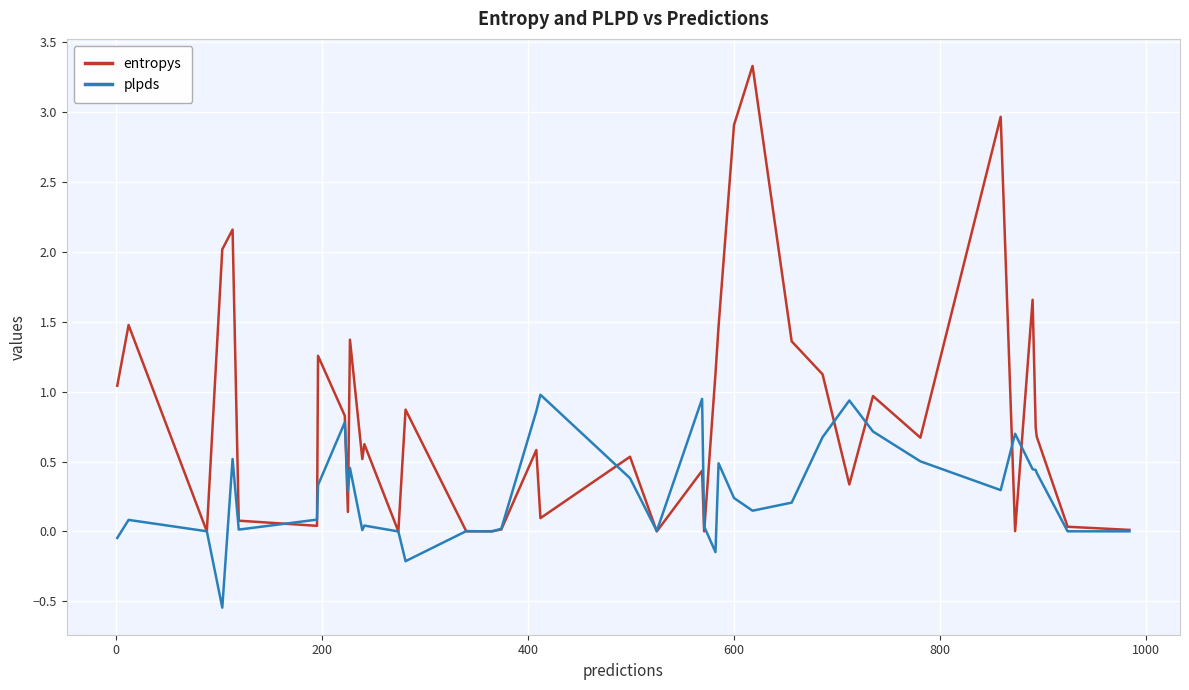

Rank the series by their average value, from highest to lowest.

entropys, plpds